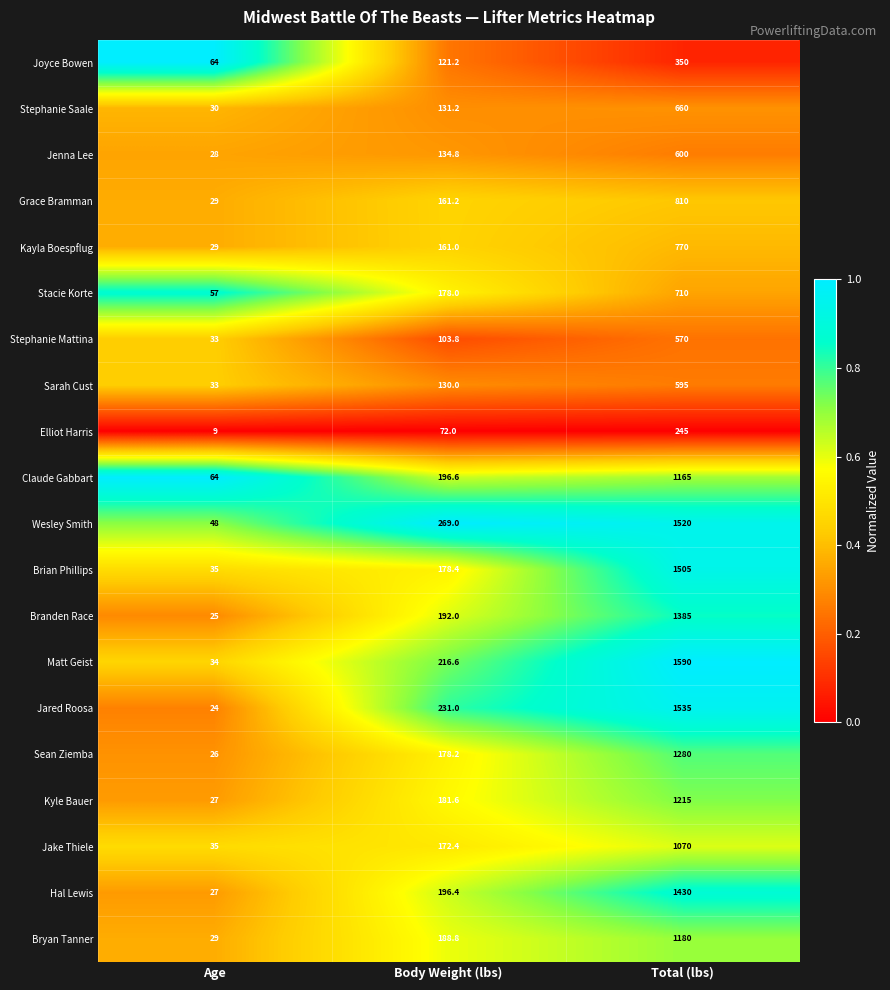

Which series has the largest total across all categories?

Matt Geist